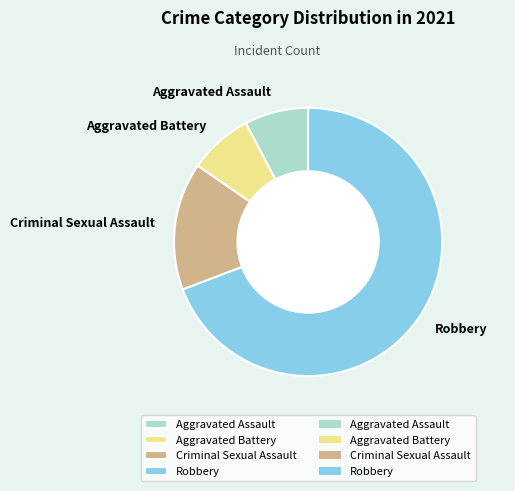

Do Aggravated Battery and Criminal Sexual Assault together represent more than half of the pie?

No